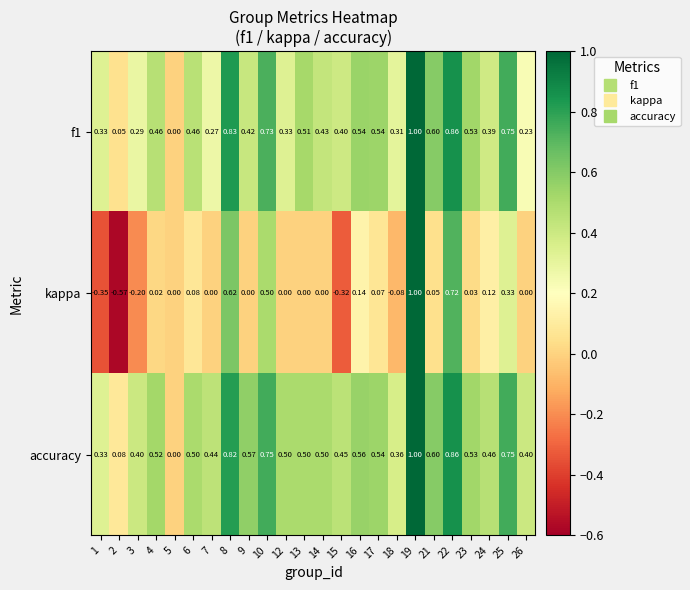

Between 1 and 15, which series saw the biggest shift?

accuracy